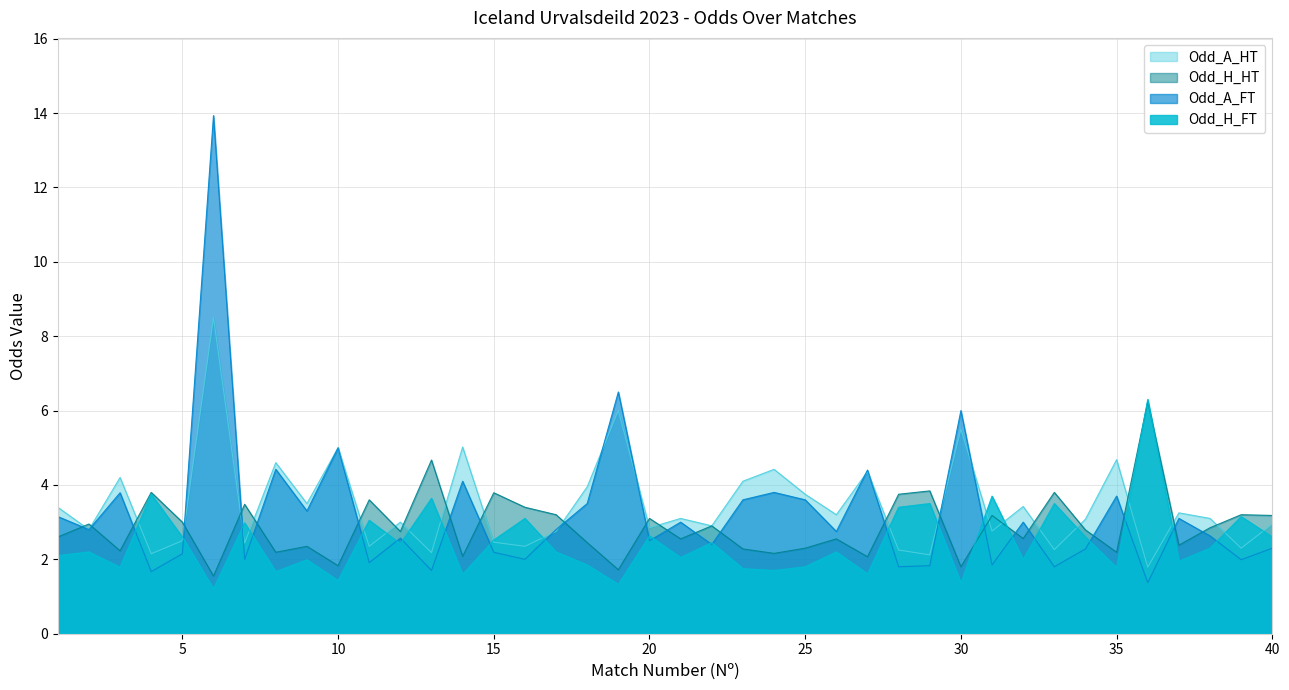

How many distinct data groups are displayed?

4